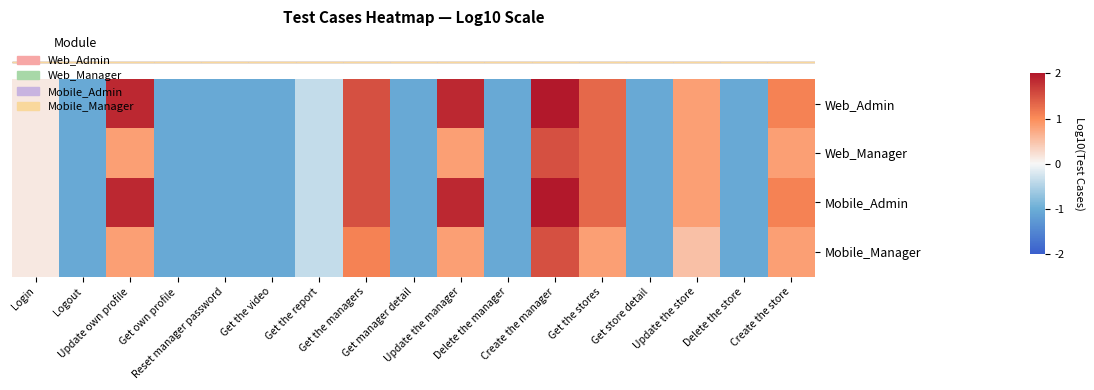

What is the maximum value shown in the chart?

2.0